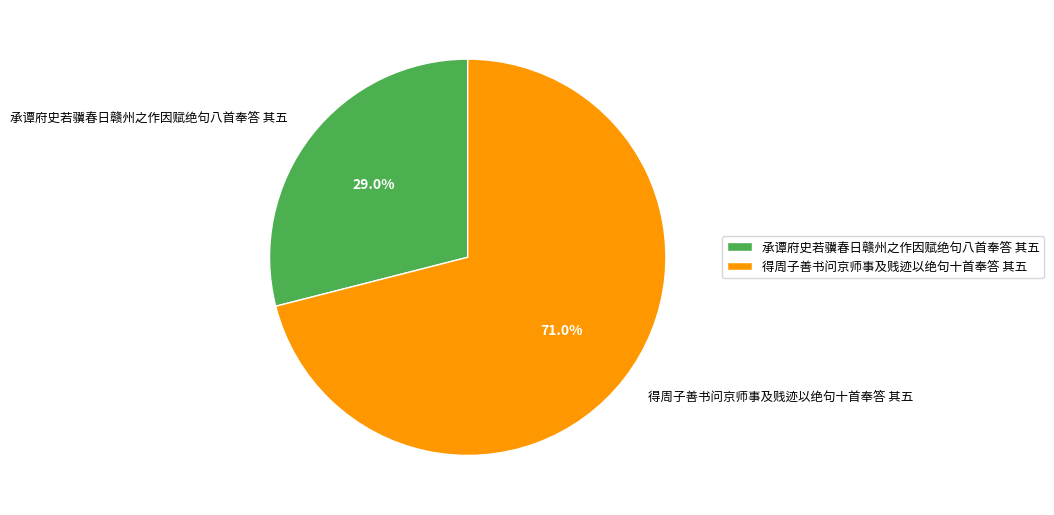

Rank the categories by value from highest to lowest.

得周子善书问京师事及贱迹以绝句十首奉答 其五, 承谭府史若骥春日赣州之作因赋绝句八首奉答 其五